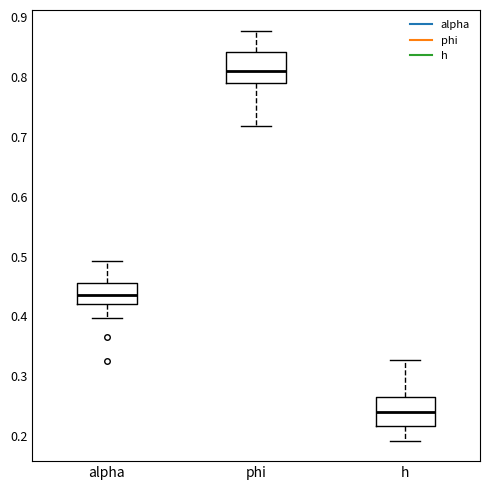

Where is the upper edge of the box for h on the y-axis? The values are not printed on the chart, so give them approximately, as read against the axis.

0.26